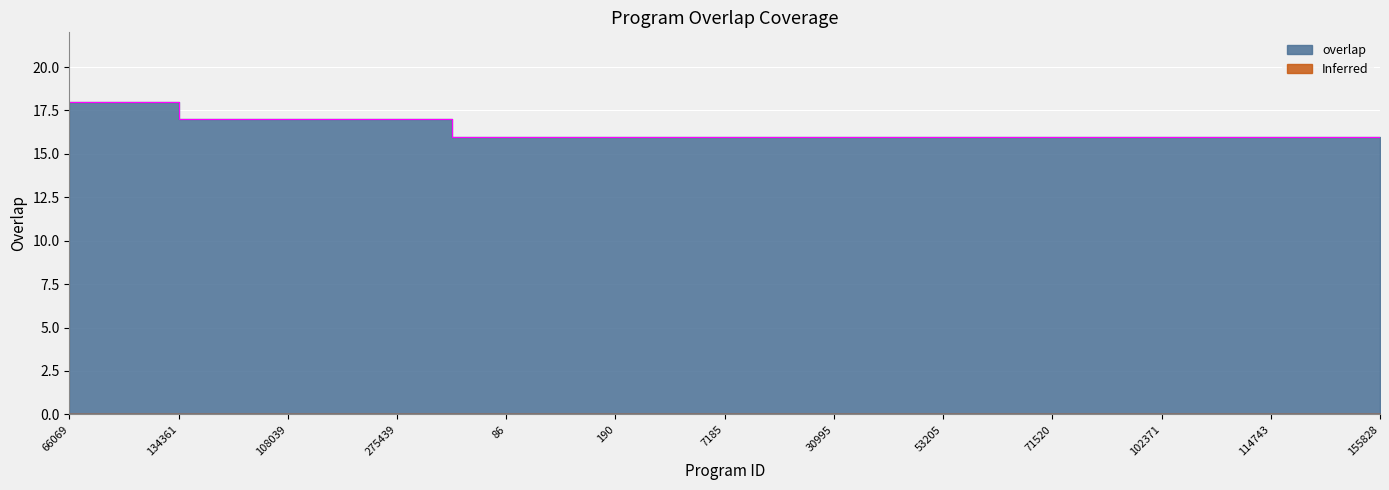

What is the difference between the maximum and minimum values?

2